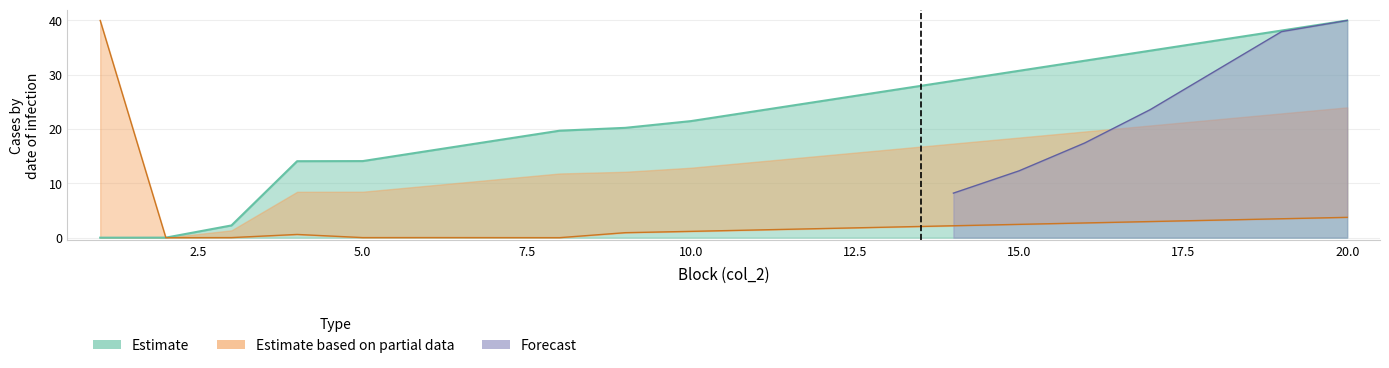

What is the value of the col_6 point at the 16th from the left?

2.7